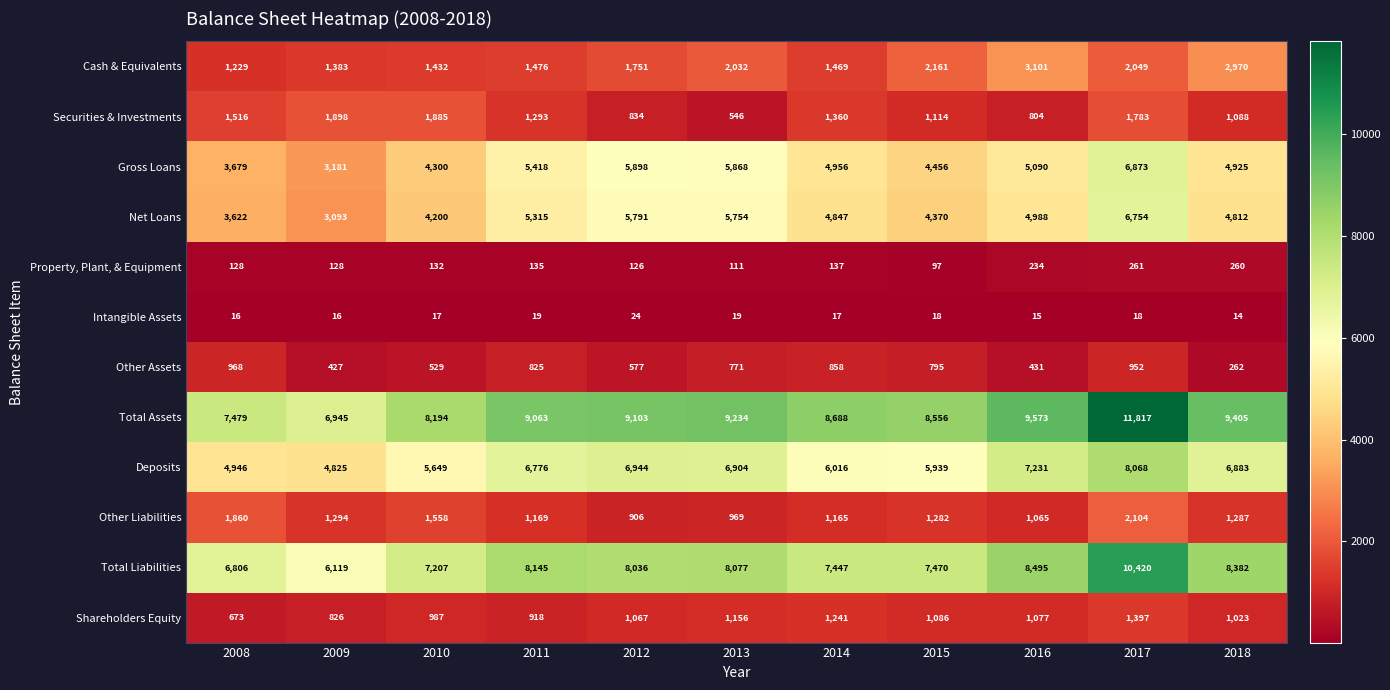

What is the difference between the highest and lowest values at 2013?

9215